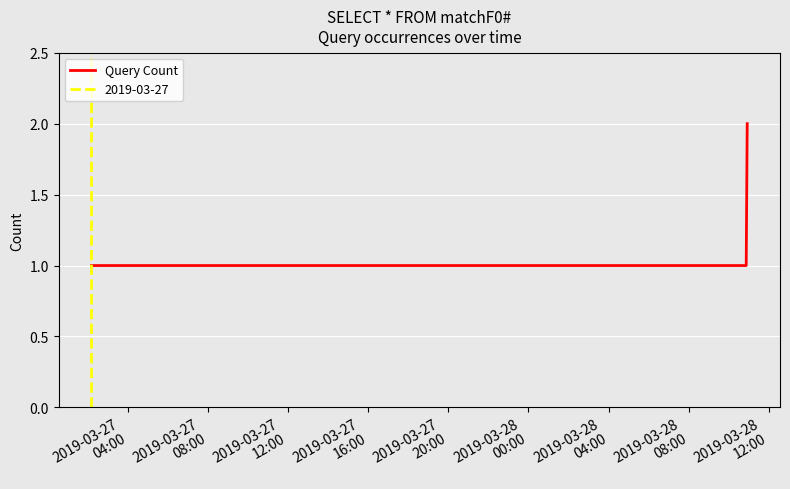

True or false: Query Count has more than 2 points higher than both neighbors.

False